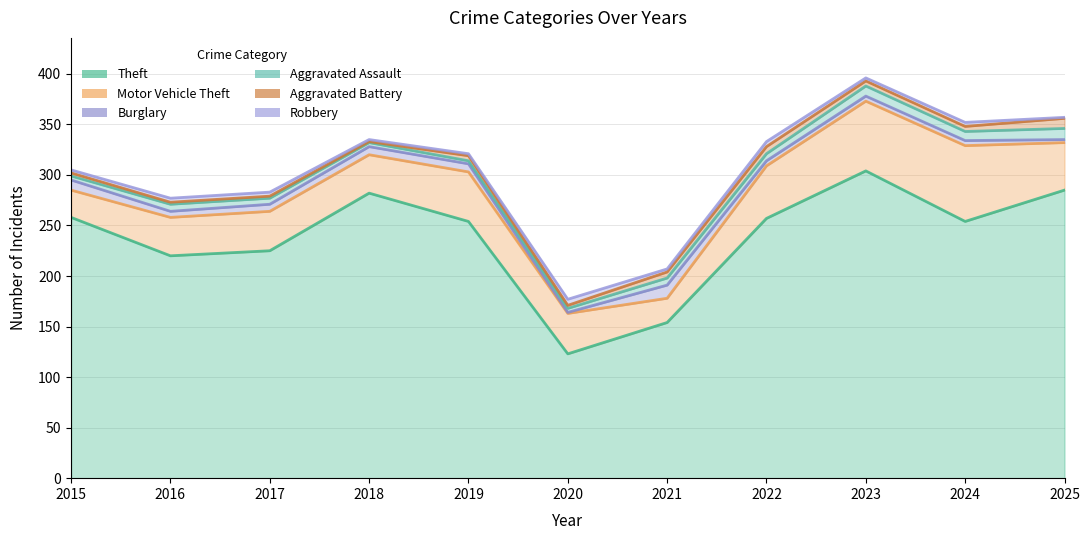

True or false: Burglary has a value of 5 at 2022.

True